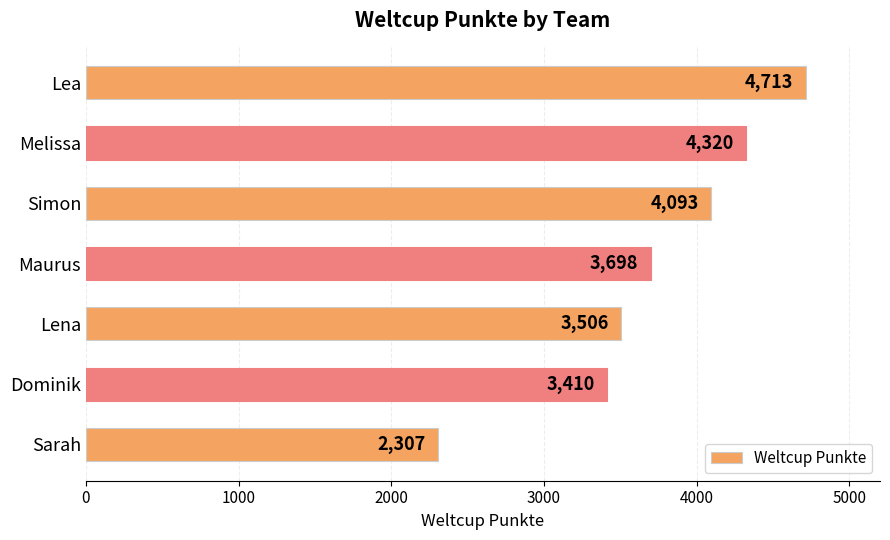

At which category does the chart reach its minimum across all series?

Sarah